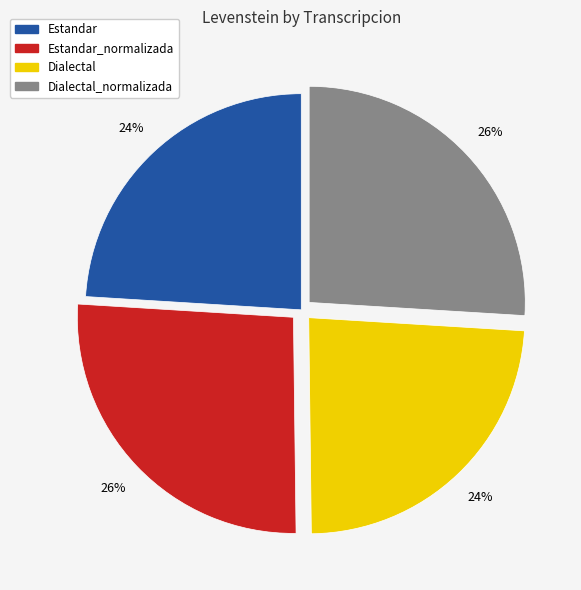

To the nearest percent, what is the difference between the largest and smallest slice percentages?

2%